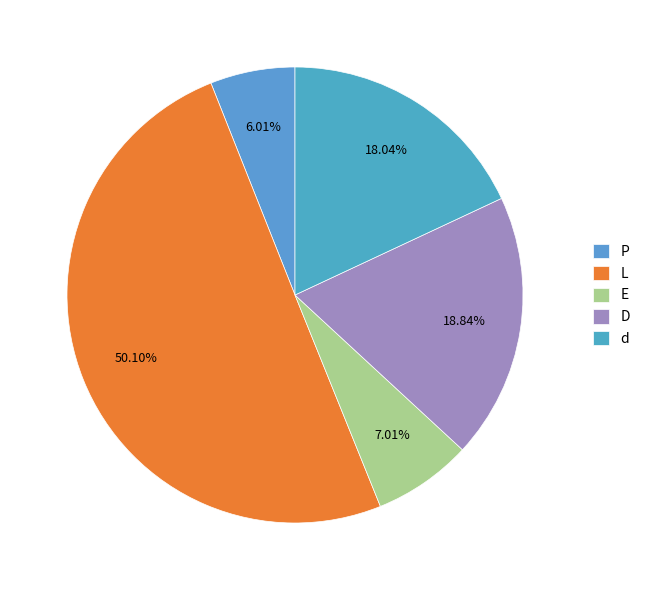

True or false: L accounts for 37% of the total.

False